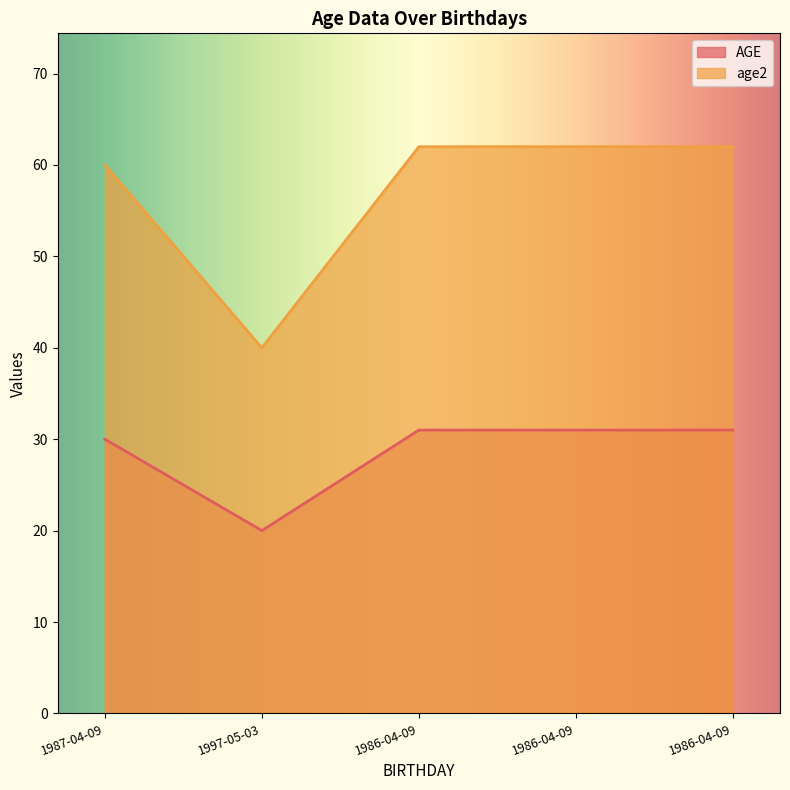

True or false: AGE and age2 intersect in this chart.

False